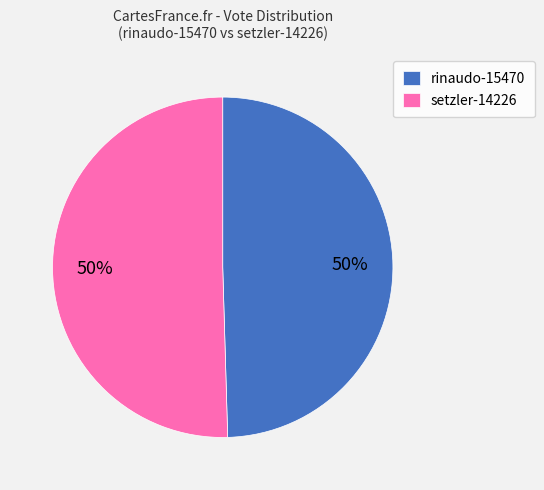

How many slices are in this pie chart?

2